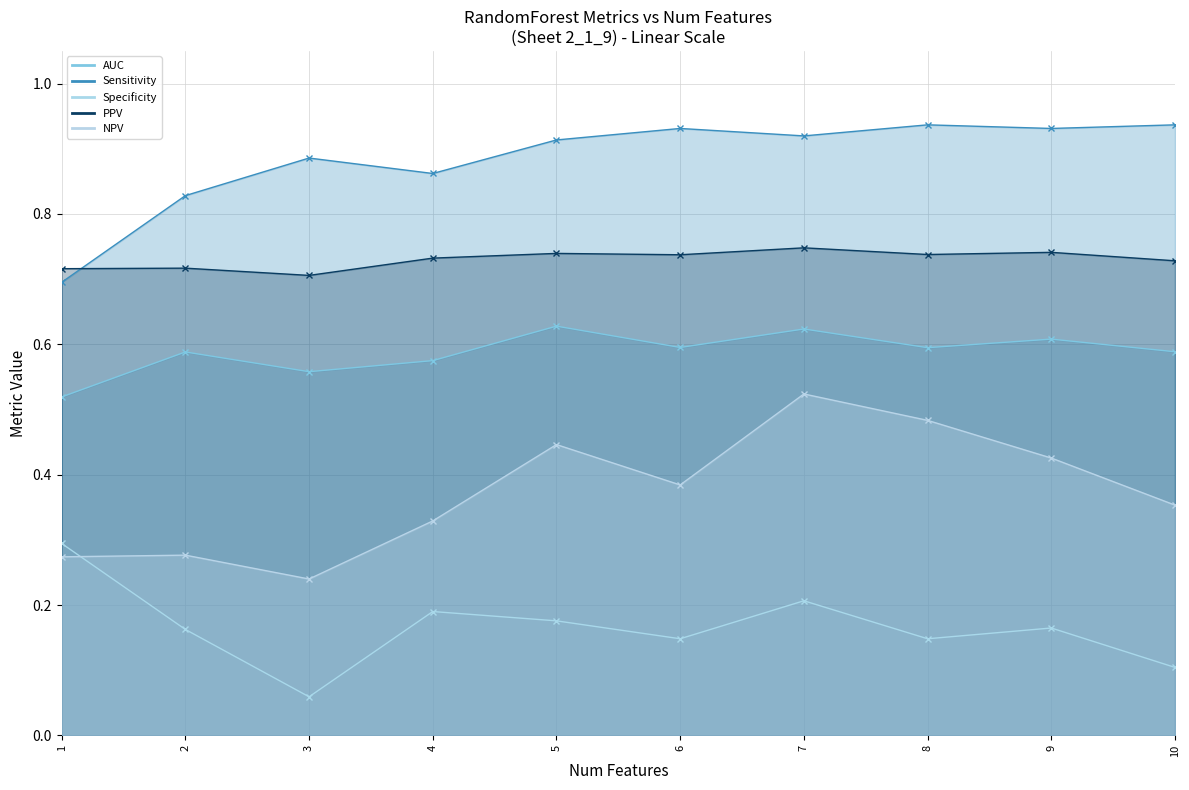

Reading left to right, transcribe all the data shown in this chart.

AUC: 0.5	0.6	0.6	0.6	0.6	0.6	0.6	0.6	0.6	0.6
Sensitivity: 0.7	0.8	0.9	0.9	0.9	0.9	0.9	0.9	0.9	0.9
Specificity: 0.3	0.2	0.1	0.2	0.2	0.1	0.2	0.1	0.2	0.1
PPV: 0.7	0.7	0.7	0.7	0.7	0.7	0.7	0.7	0.7	0.7
NPV: 0.3	0.3	0.2	0.3	0.4	0.4	0.5	0.5	0.4	0.4